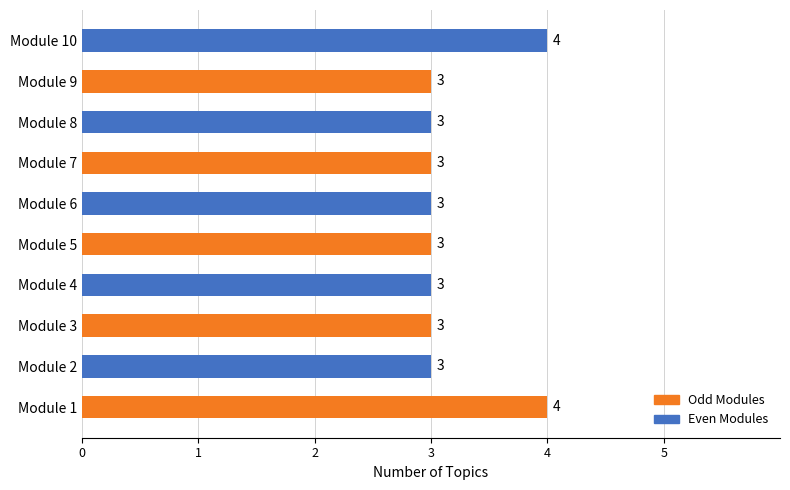

Approximately how many times larger is the value at Module 2 compared to Module 5?

1.0